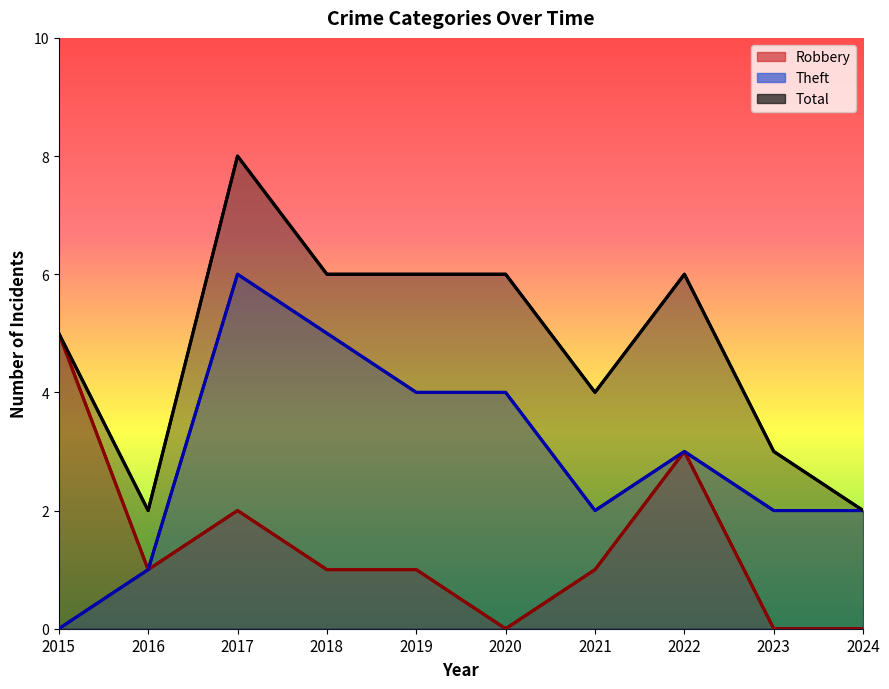

Reading right to left, what are all the values shown in this chart?

Robbery: 2024=0	2023=0	2022=3	2021=1	2020=0	2019=1	2018=1	2017=2	2016=1	2015=5
Theft: 2024=2	2023=2	2022=3	2021=2	2020=4	2019=4	2018=5	2017=6	2016=1	2015=0
Total: 2024=2	2023=3	2022=6	2021=4	2020=6	2019=6	2018=6	2017=8	2016=2	2015=5